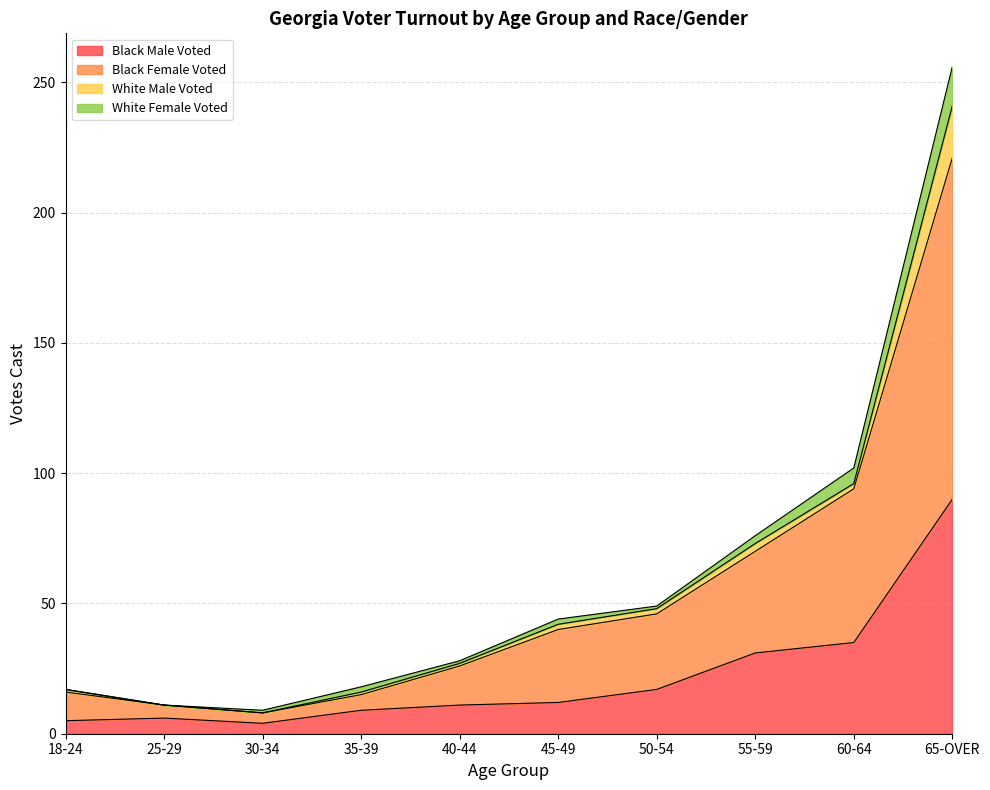

At which label does Black Male Voted reach its peak?

65-OVER